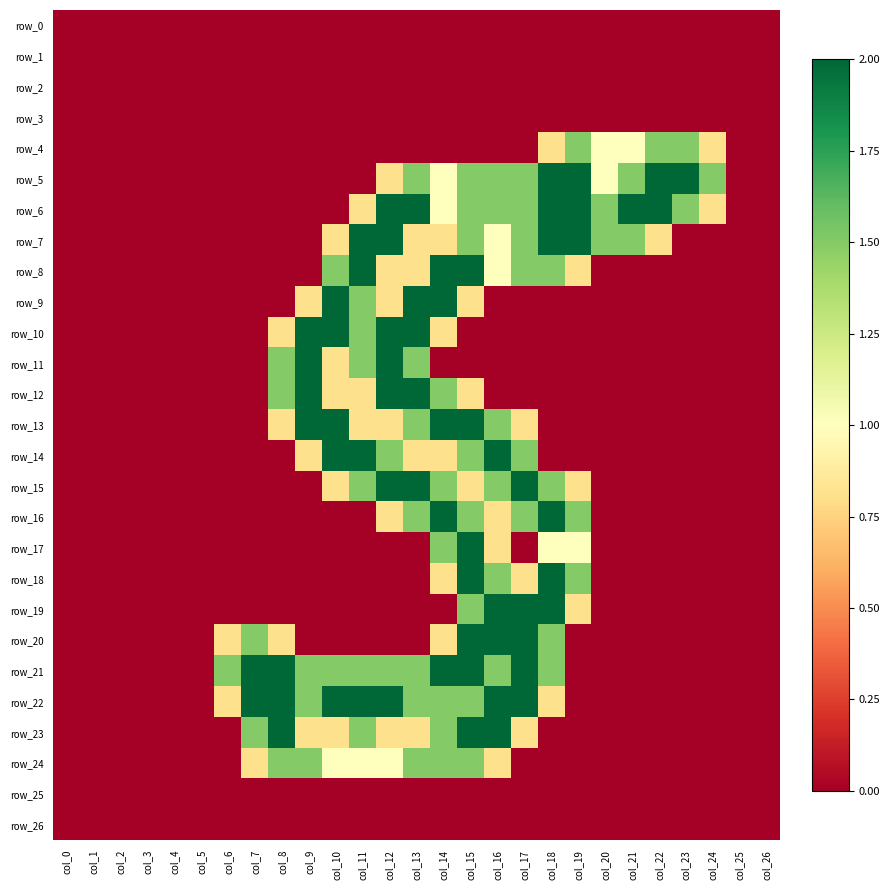

Is it true that row_7 equals 0.0 at col_26?

True